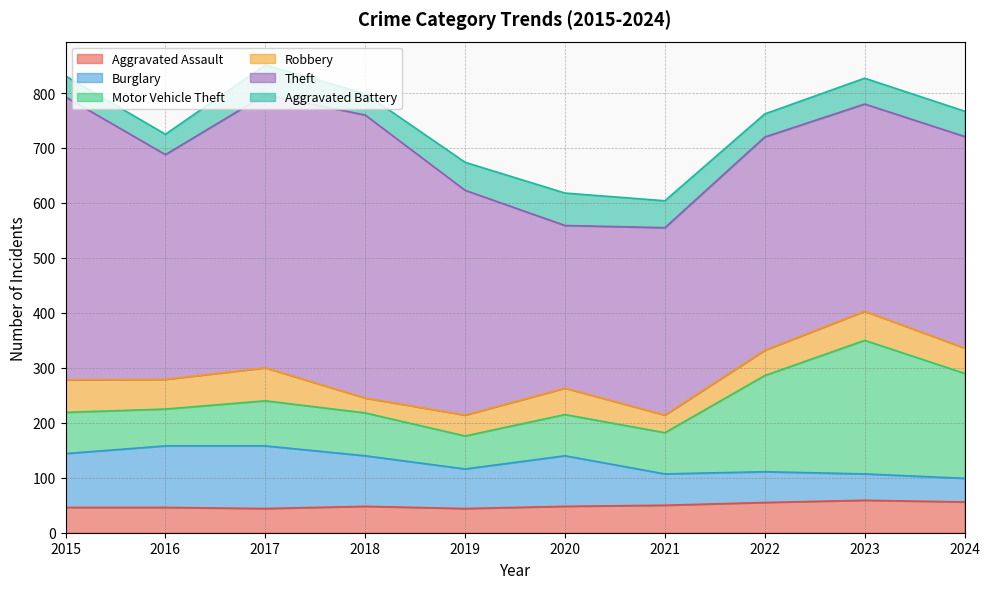

What is the minimum value shown in the chart?

27